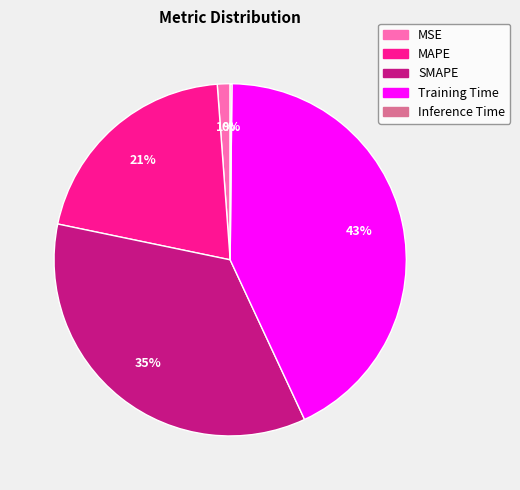

To the nearest percent, what is the average slice percentage?

20%